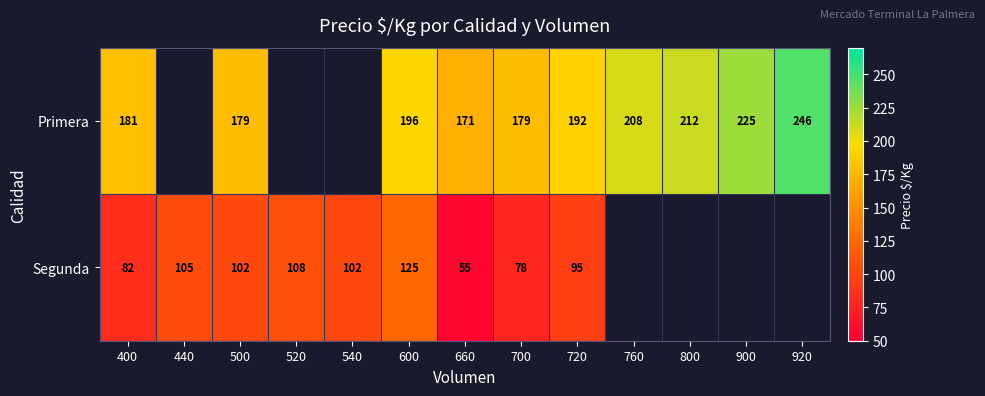

Rank the series at 700 from lowest to highest value.

Segunda, Primera